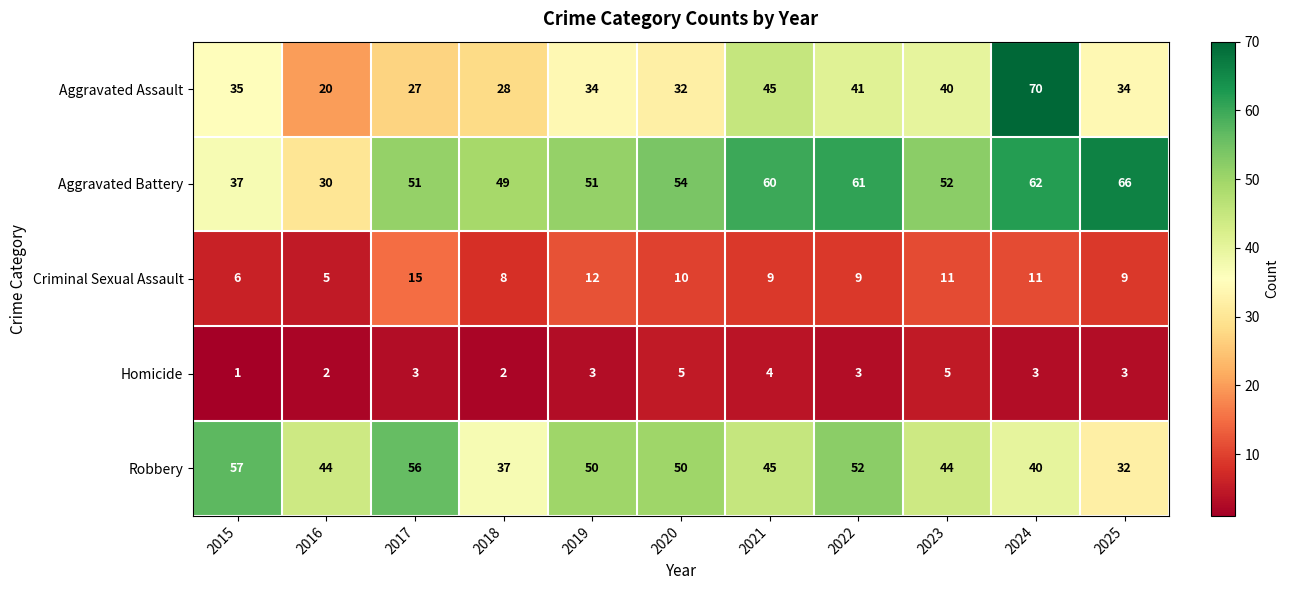

Count the number of categories in the chart.

11